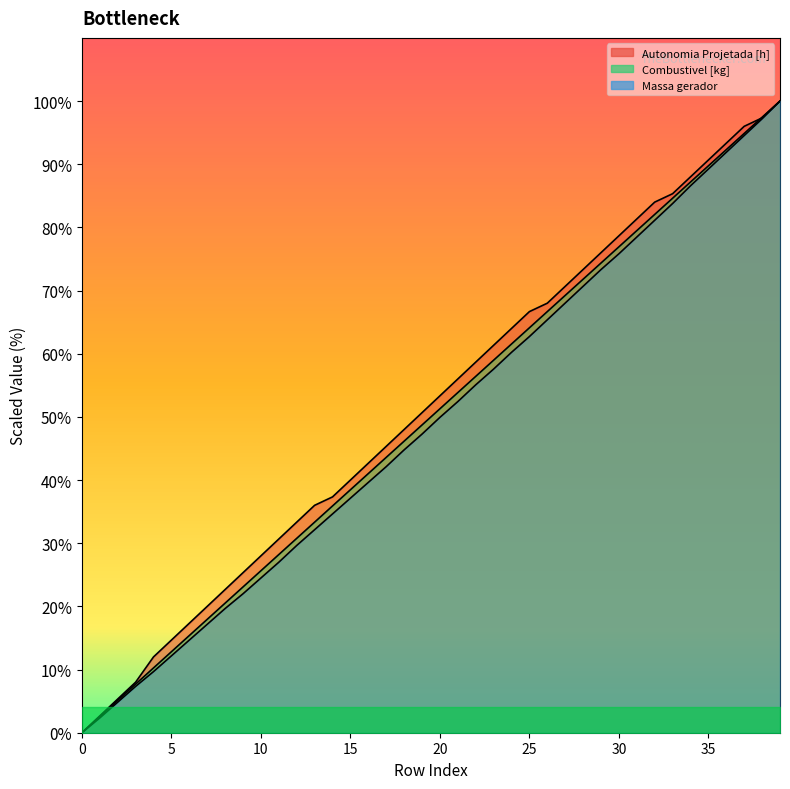

What is the total value across all series at 6?

47.4